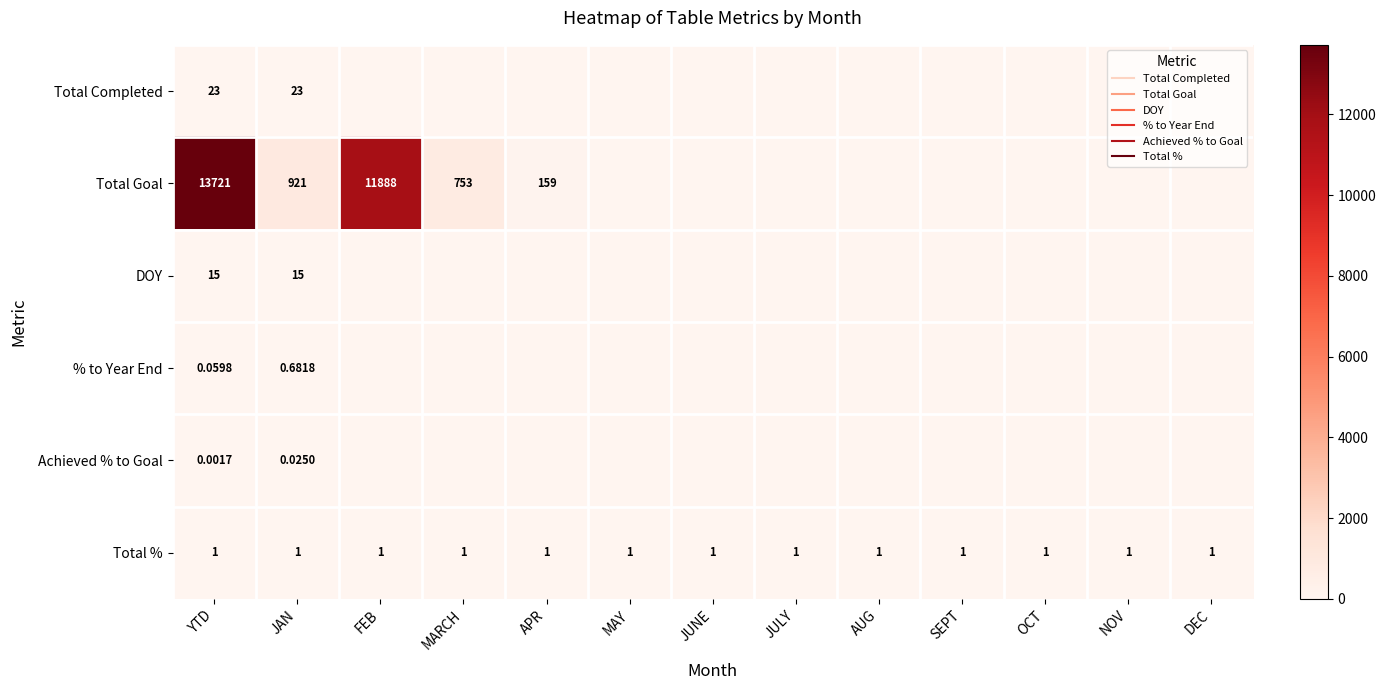

What is the sum of all Total Completed values?

46.0